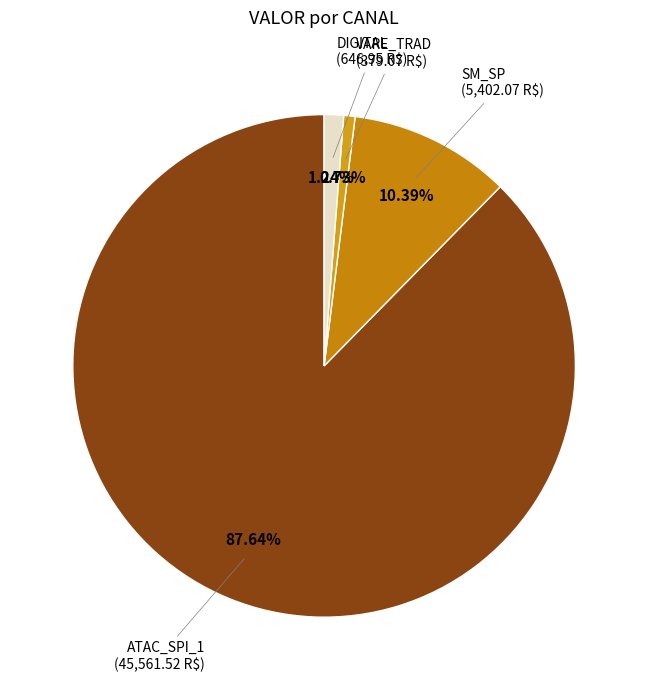

What portion of the pie excludes SM_SP?

89.6%